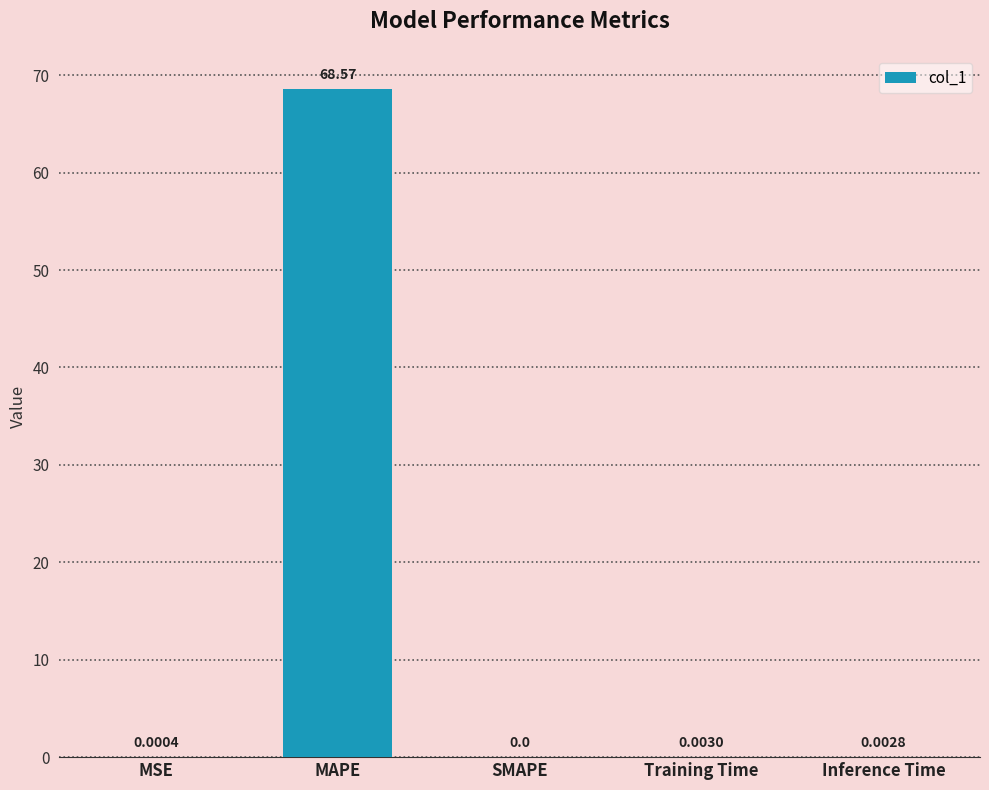

What is the sum of all values?

68.6